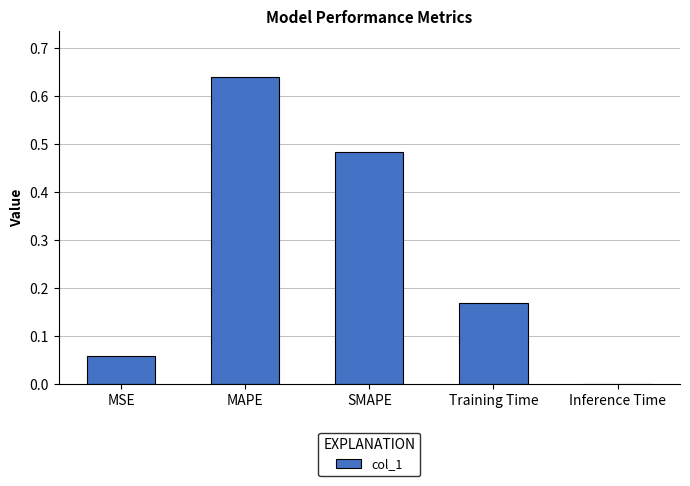

The value at Training Time is 0.3. True or false?

False